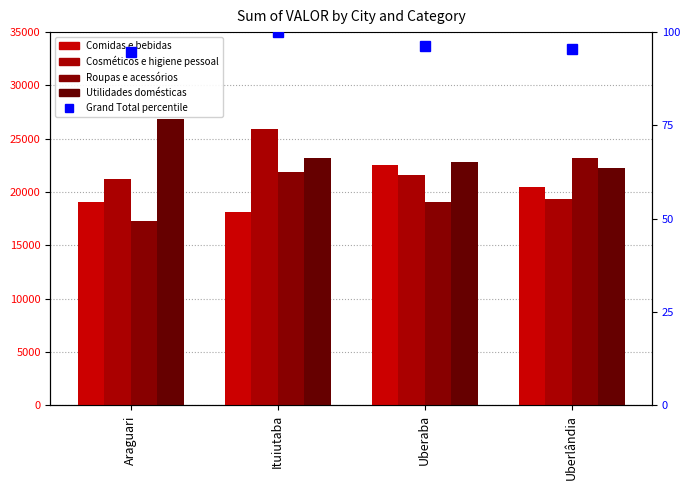

At which label does Roupas e acessórios reach its minimum?

Araguari